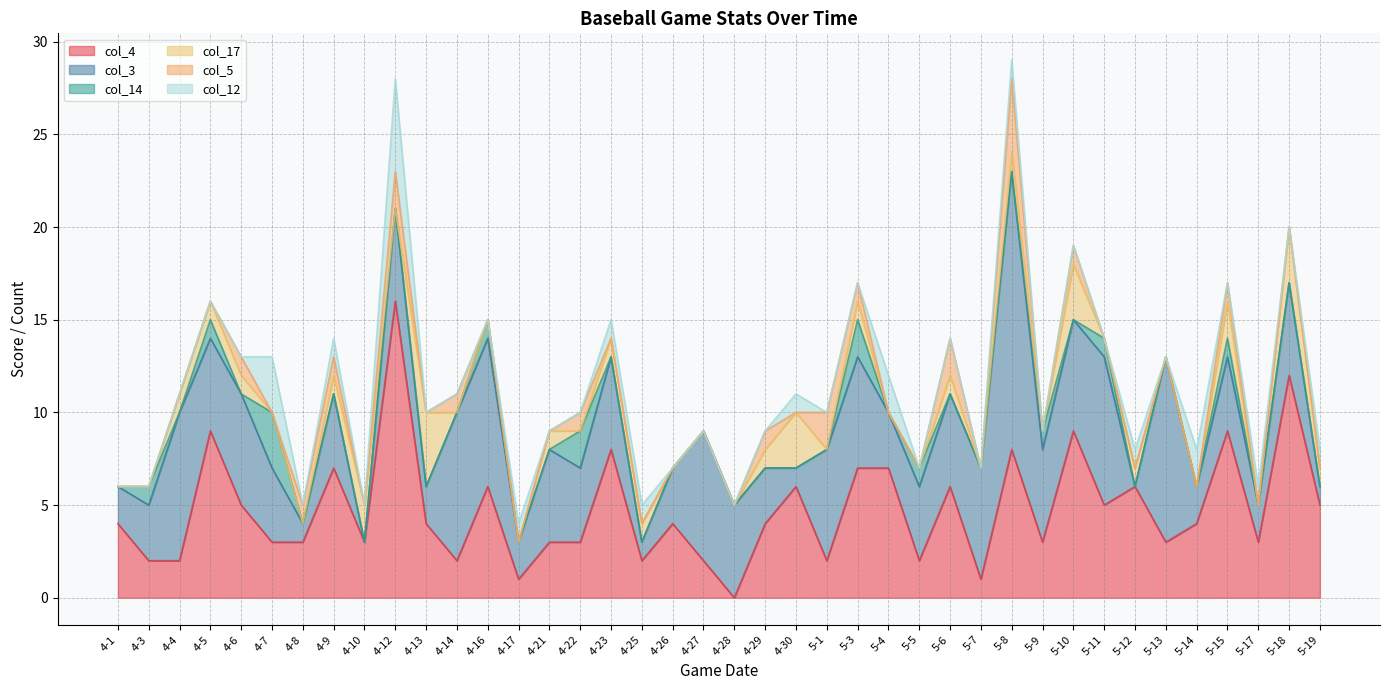

How many intersections are there between col_4 and col_3?

18